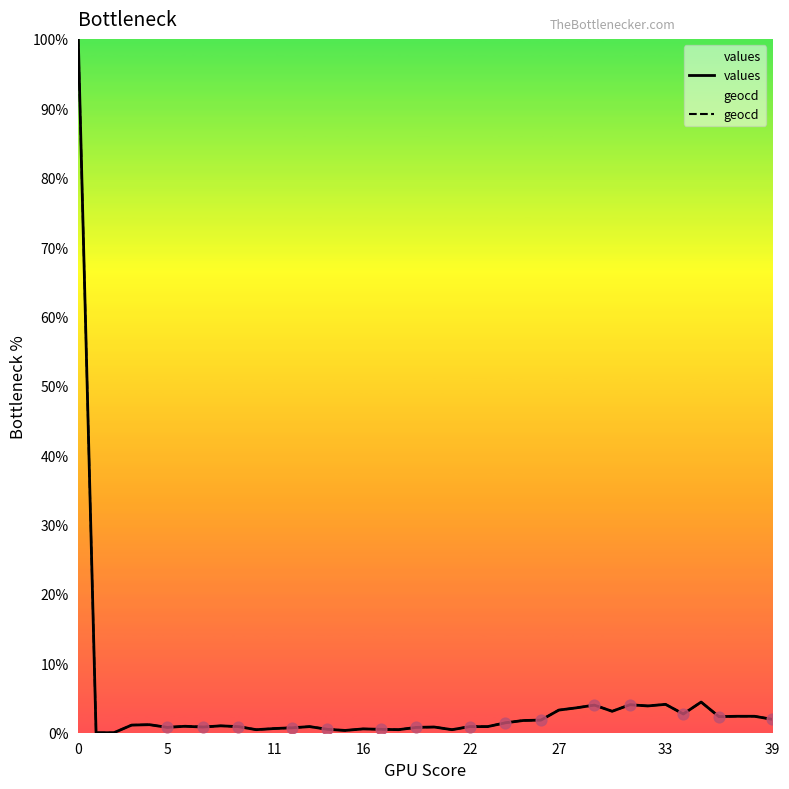

Which series has the widest spread of Y values?

values